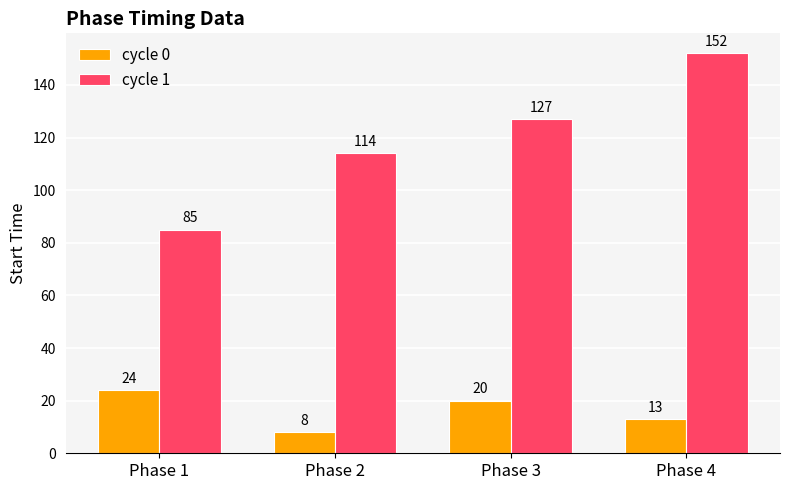

What is the highest value of the cycle 1 series?

152